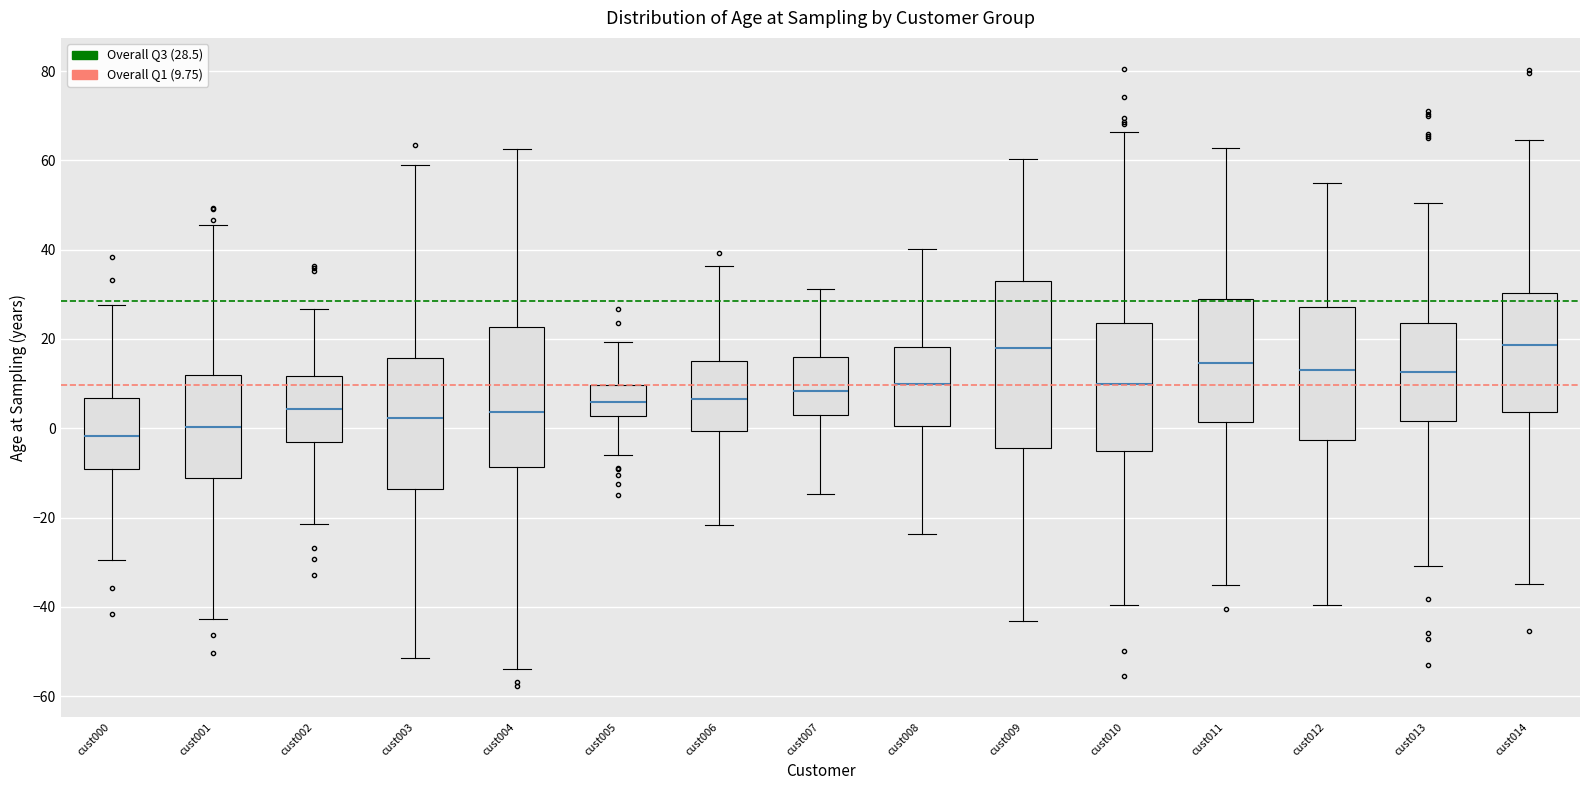

Which box is the tallest, from its lower edge to its upper edge?

cust009